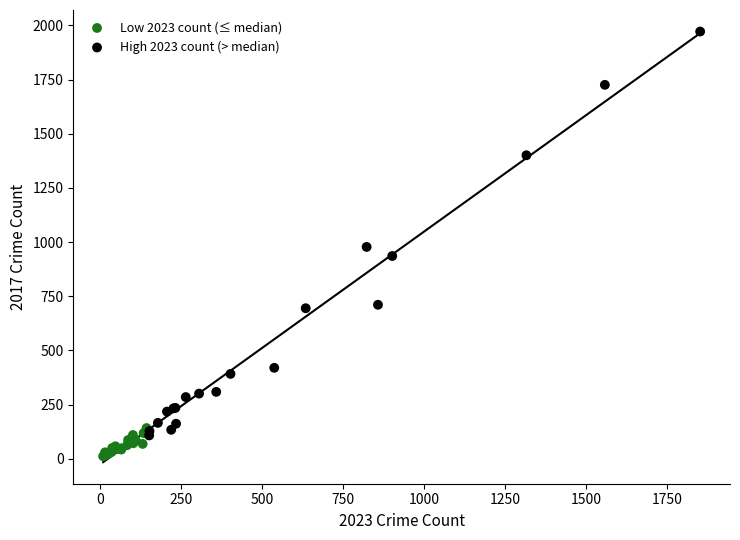

Which series has the widest spread of Y values?

High 2023 count (> median)